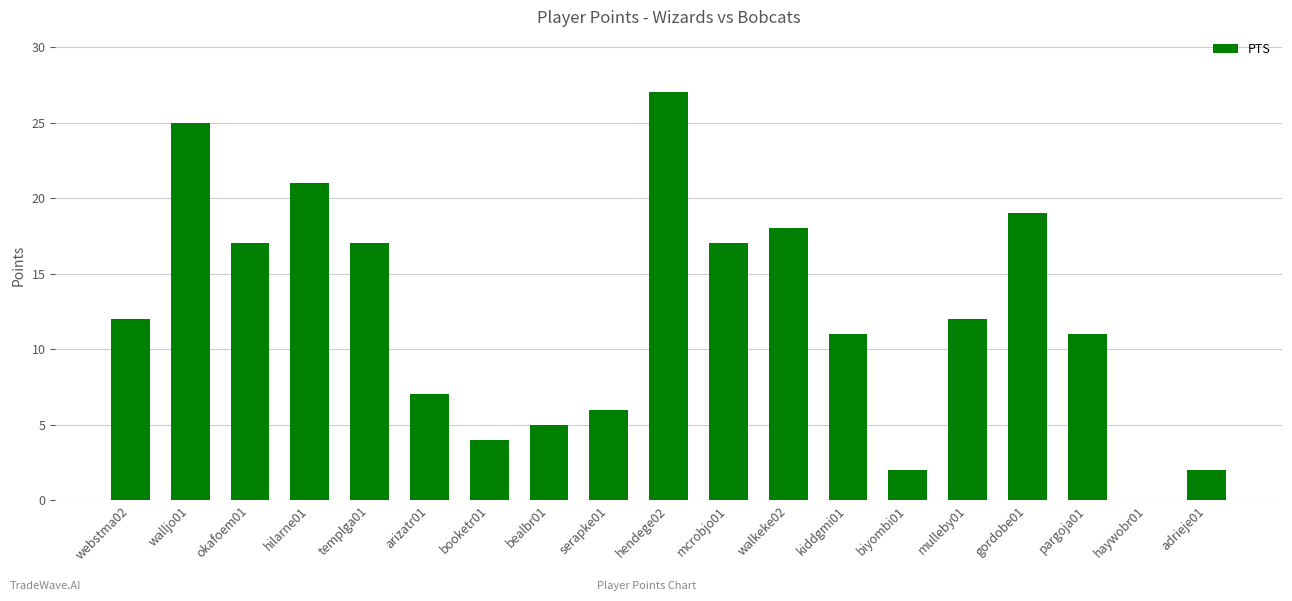

The chart shows a value of 2 at biyombi01. True or false?

True